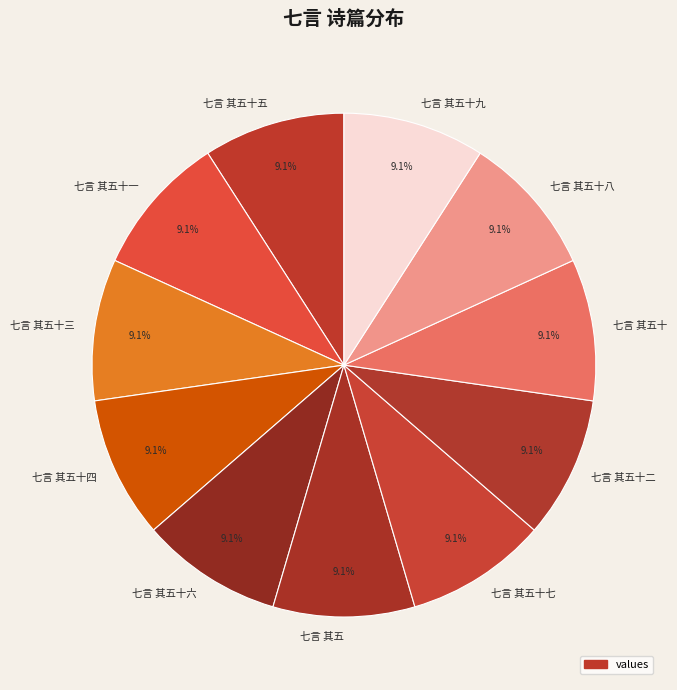

Is 七言 其五十 the majority of the pie?

No